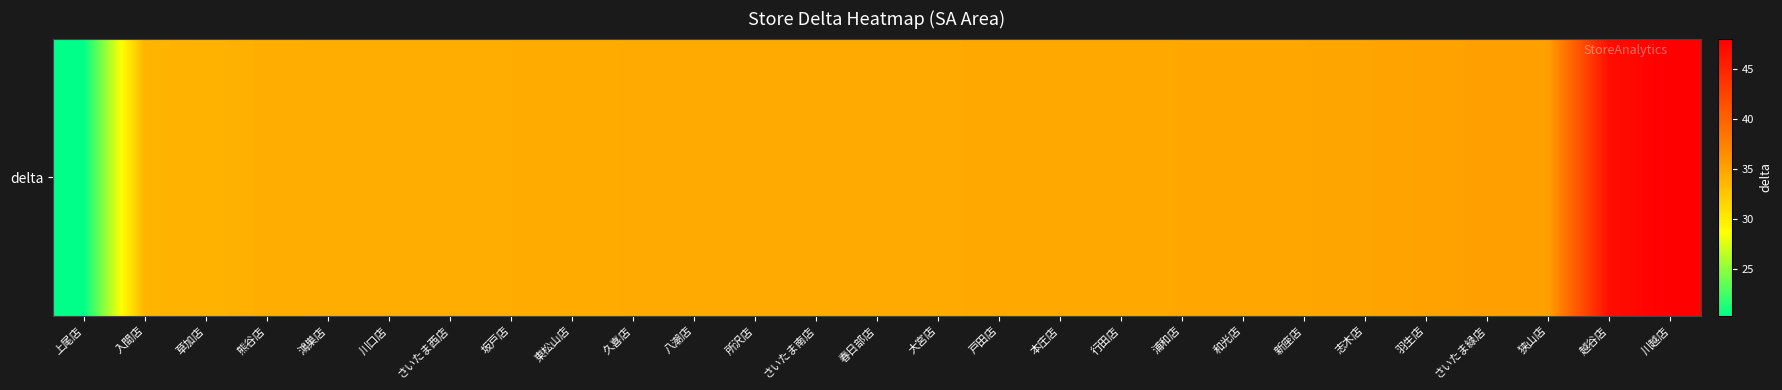

Which label corresponds to the smallest value in the chart?

上尾店